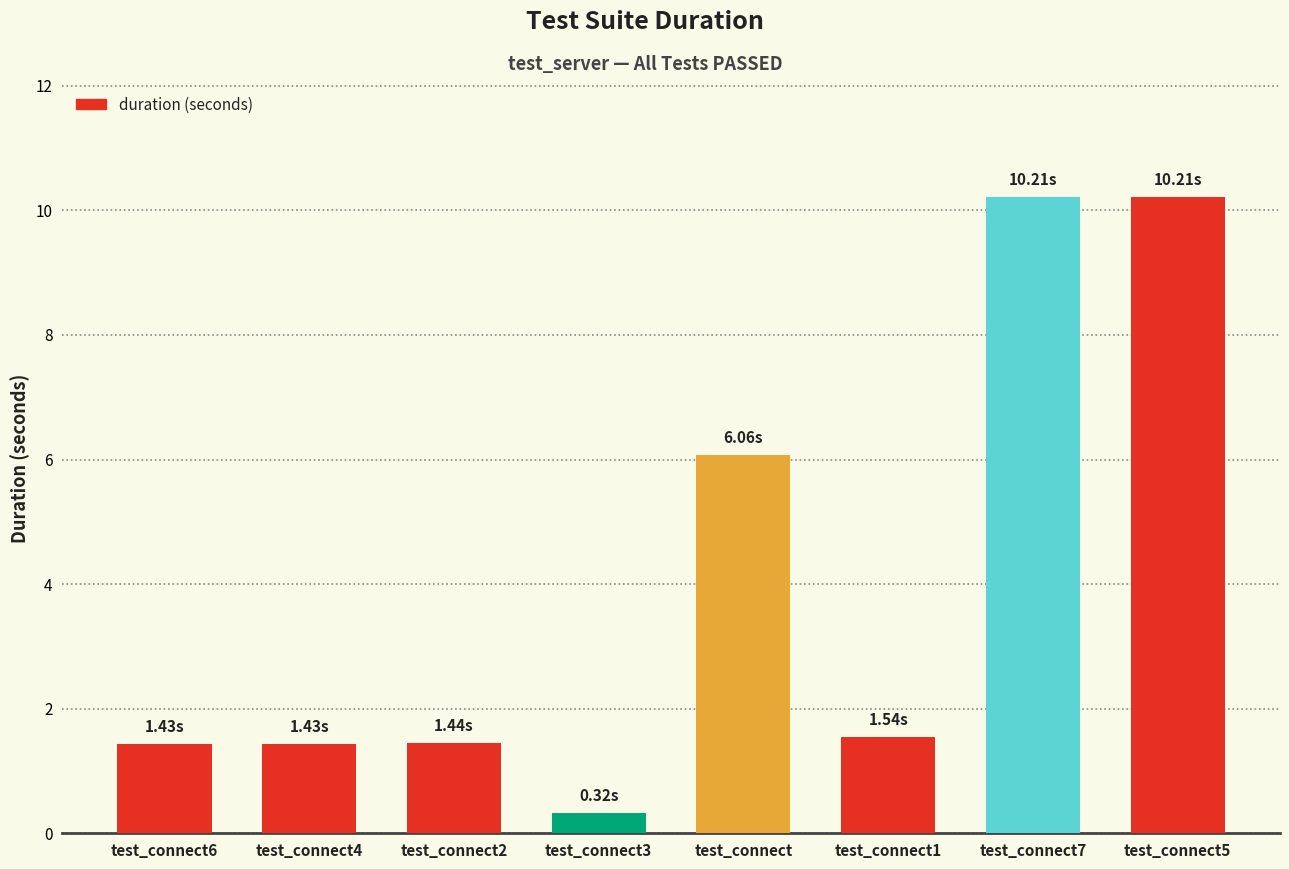

Does the chart contain stacked bars?

No